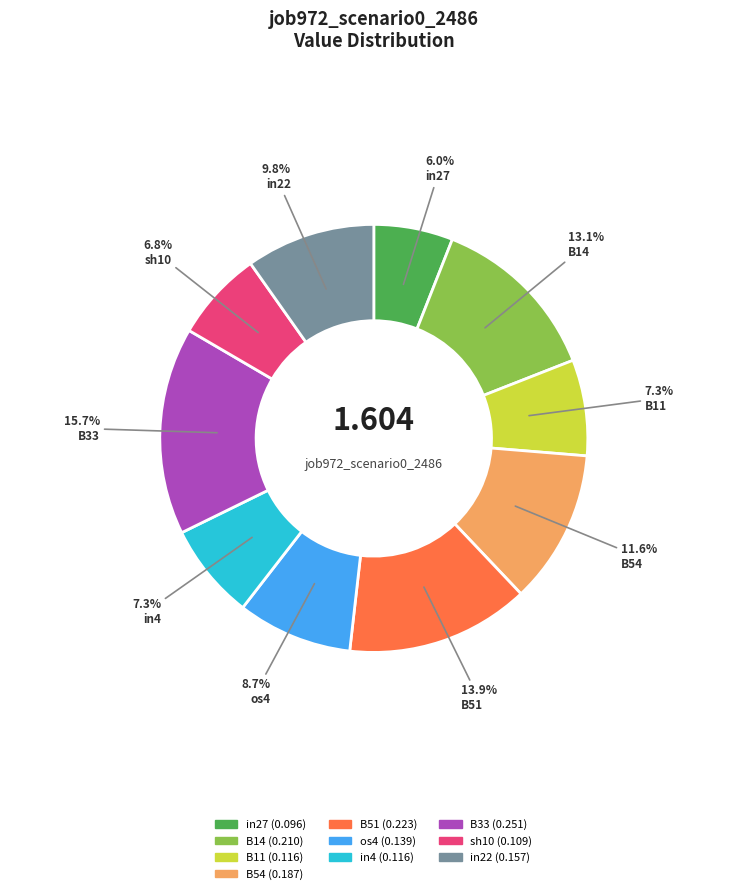

To the nearest percent, what percentage of the pie is in22?

10%